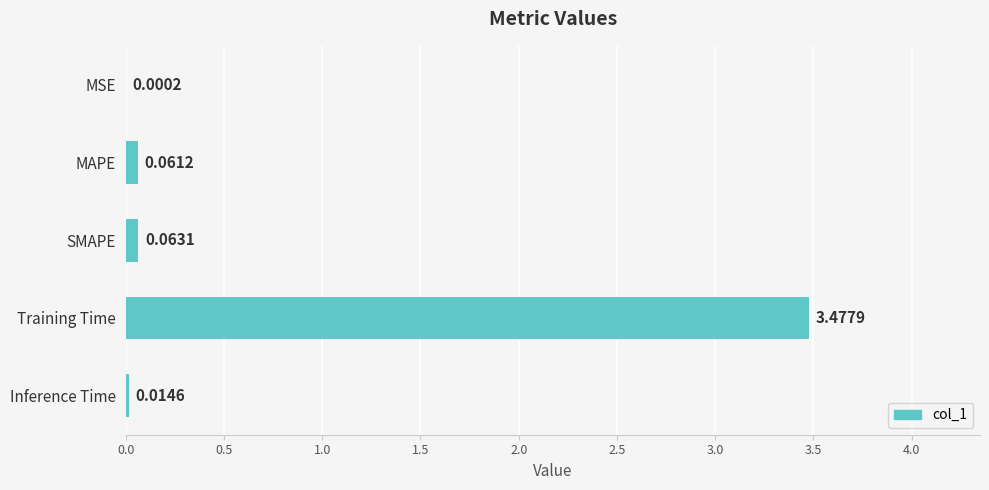

Which has a higher value, MSE or Inference Time?

Inference Time